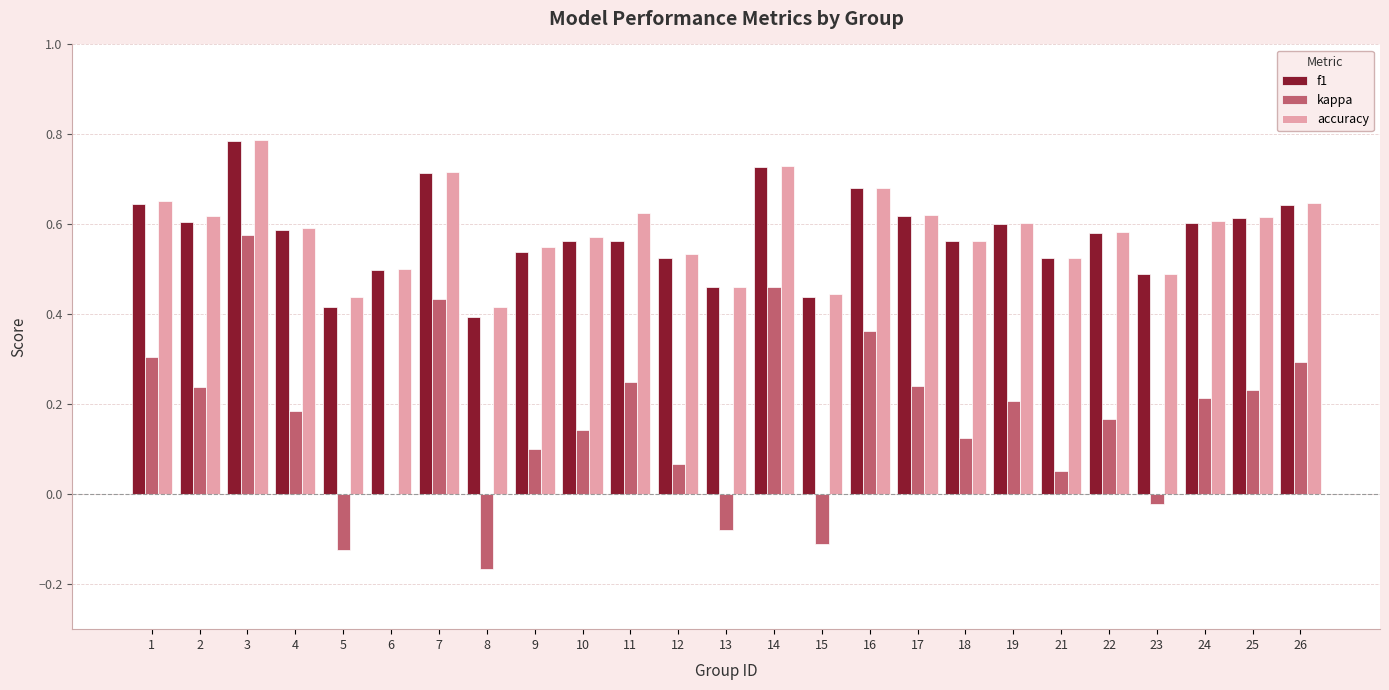

How many groups of bars are there?

25